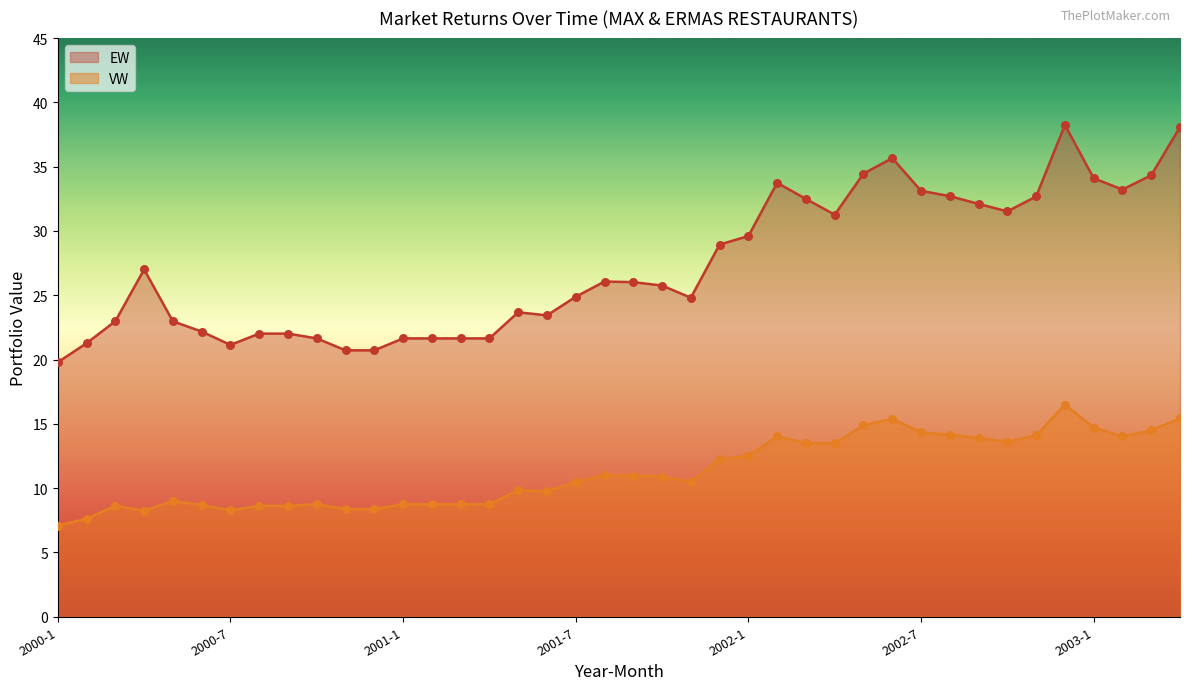

What are all the series names shown in the legend?

EW, VW